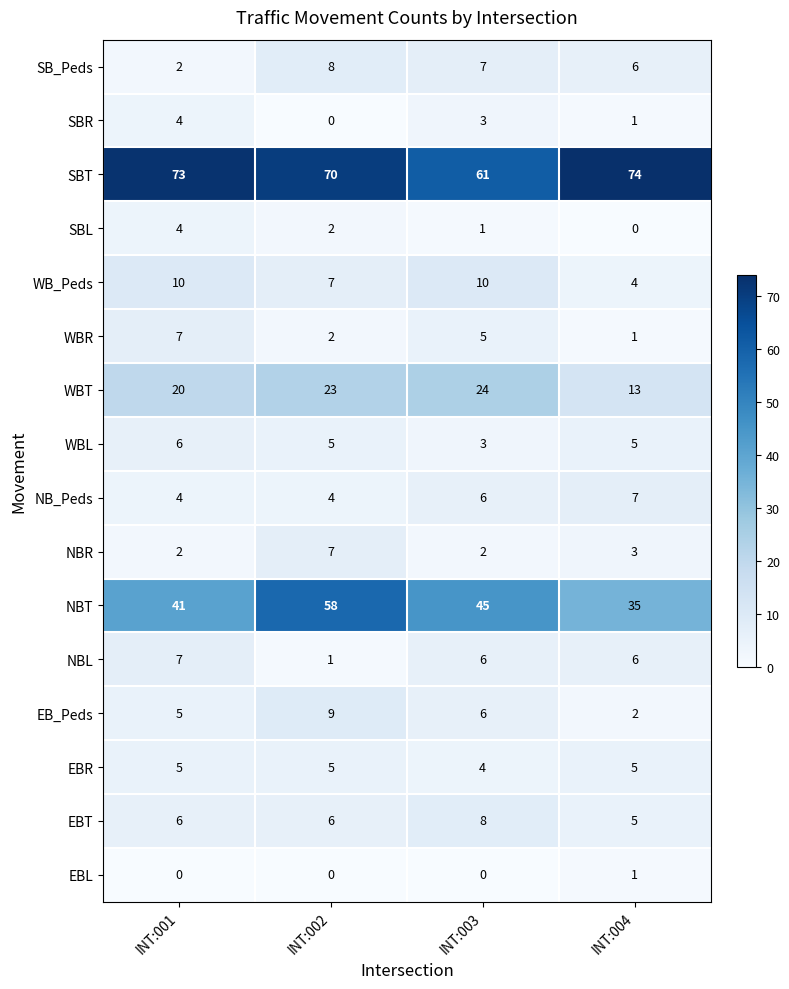

How many data points does each series have?

4